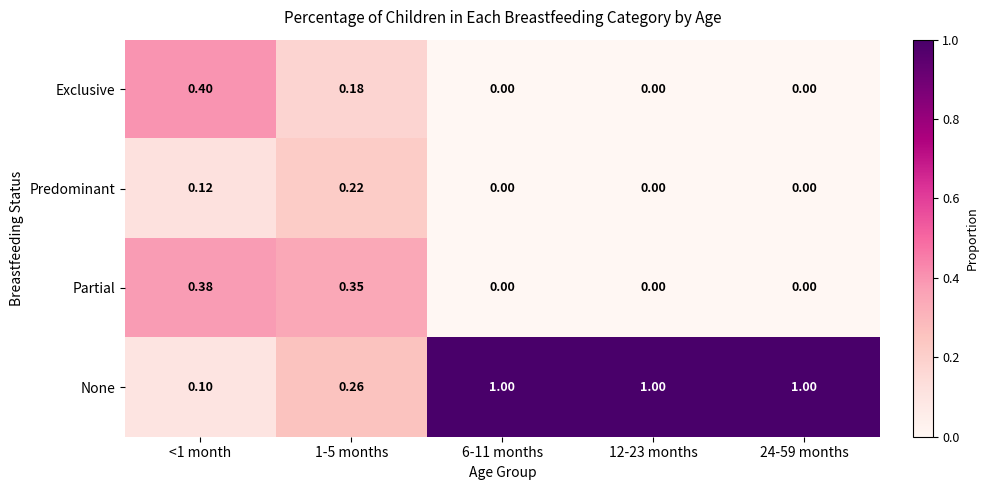

At how many categories does at least one series exceed 0?

5